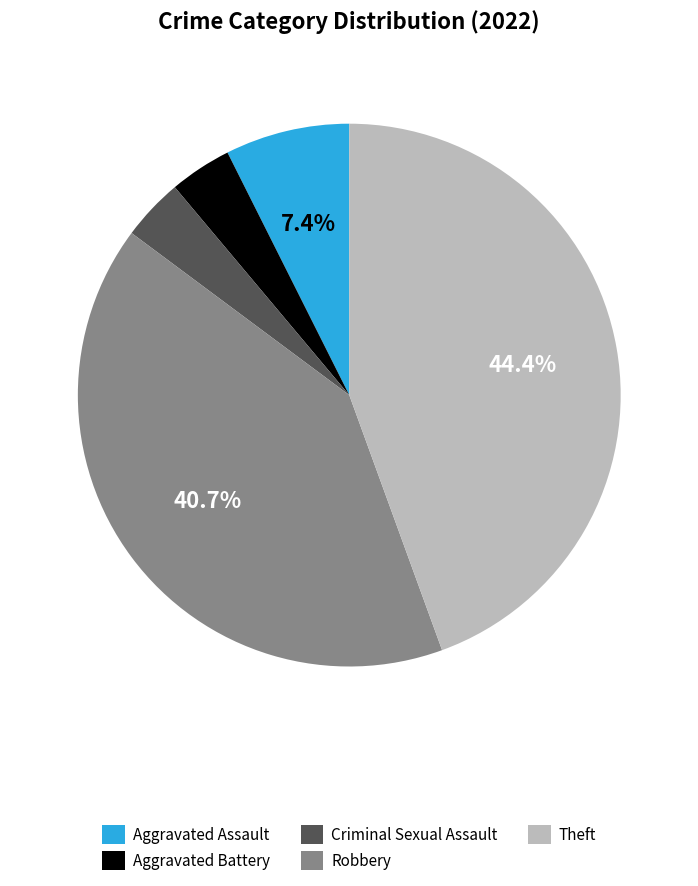

What percentage is NOT represented by Robbery?

59.3%